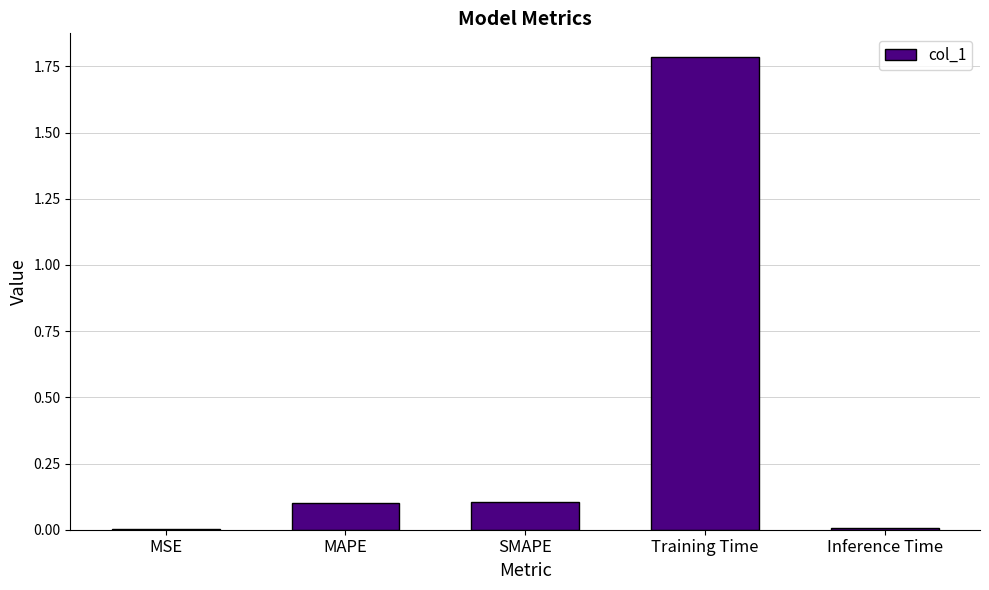

What is the sum of the values at SMAPE and Training Time?

1.9